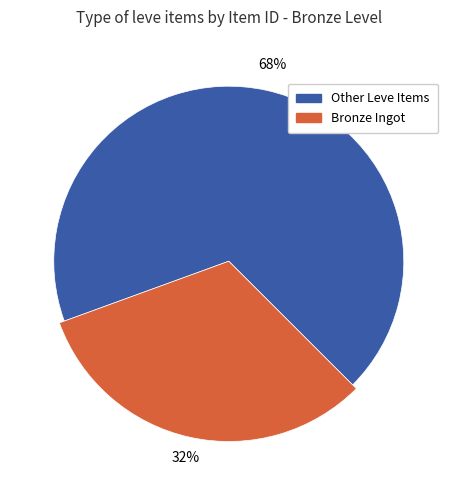

True or false: Bronze Barbut accounts for 17% of the total.

False